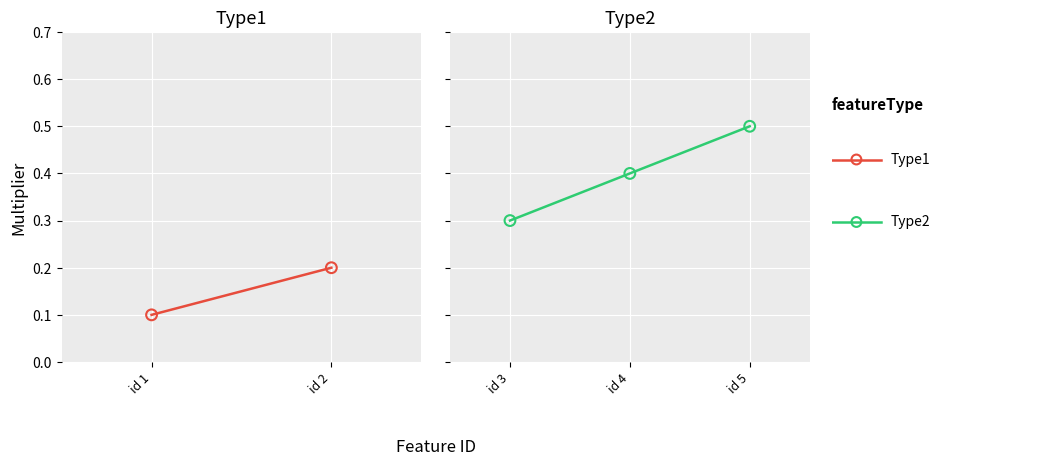

What is the change in value from 4.0 to 5.0?

+0.1